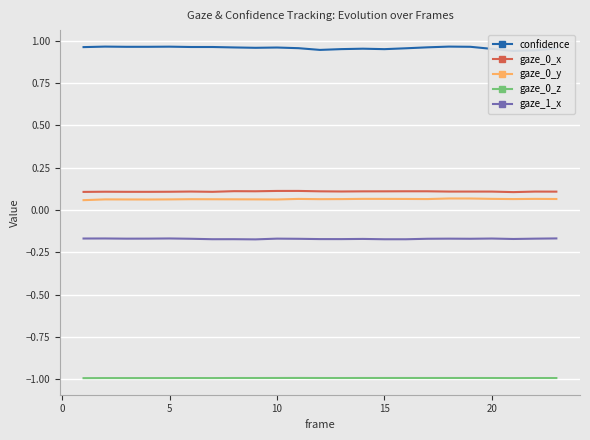

How many lines are shown in the chart?

5